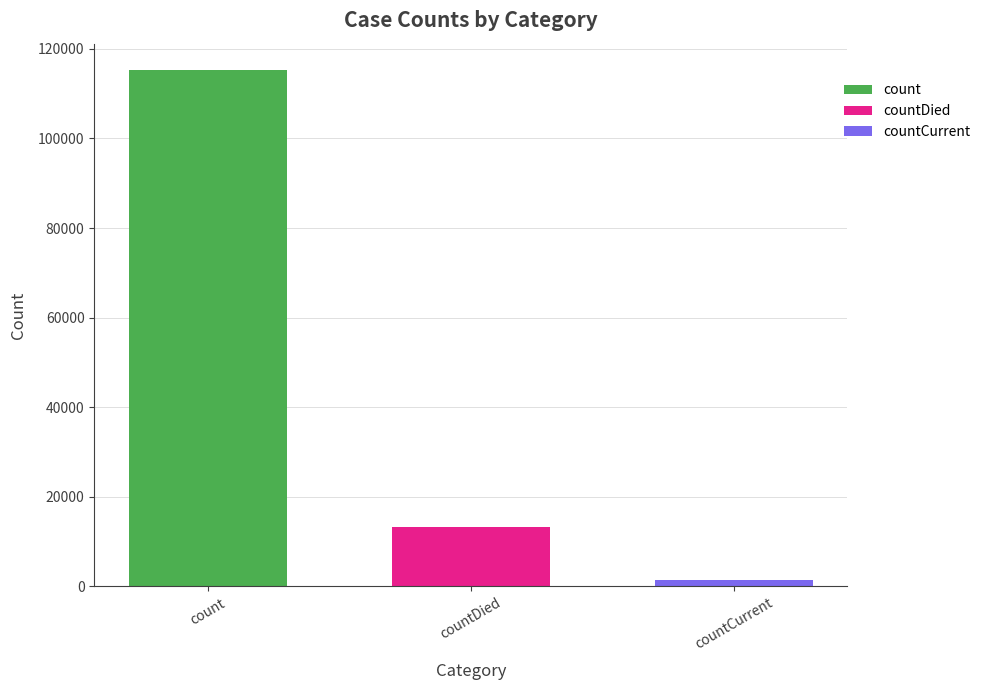

What is the difference between the maximum and minimum values?

113996